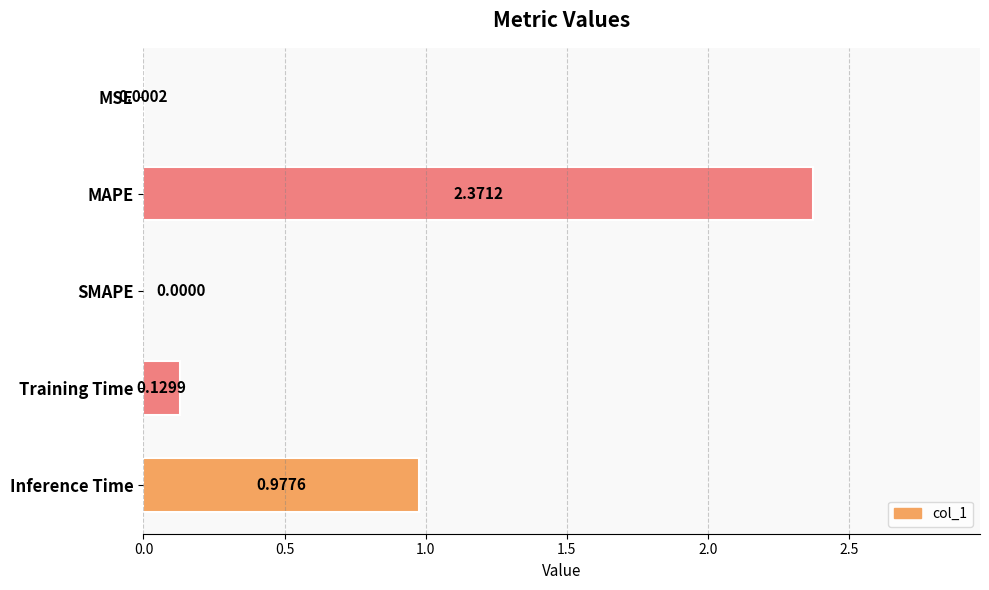

Which label corresponds to the largest value in the chart?

MAPE